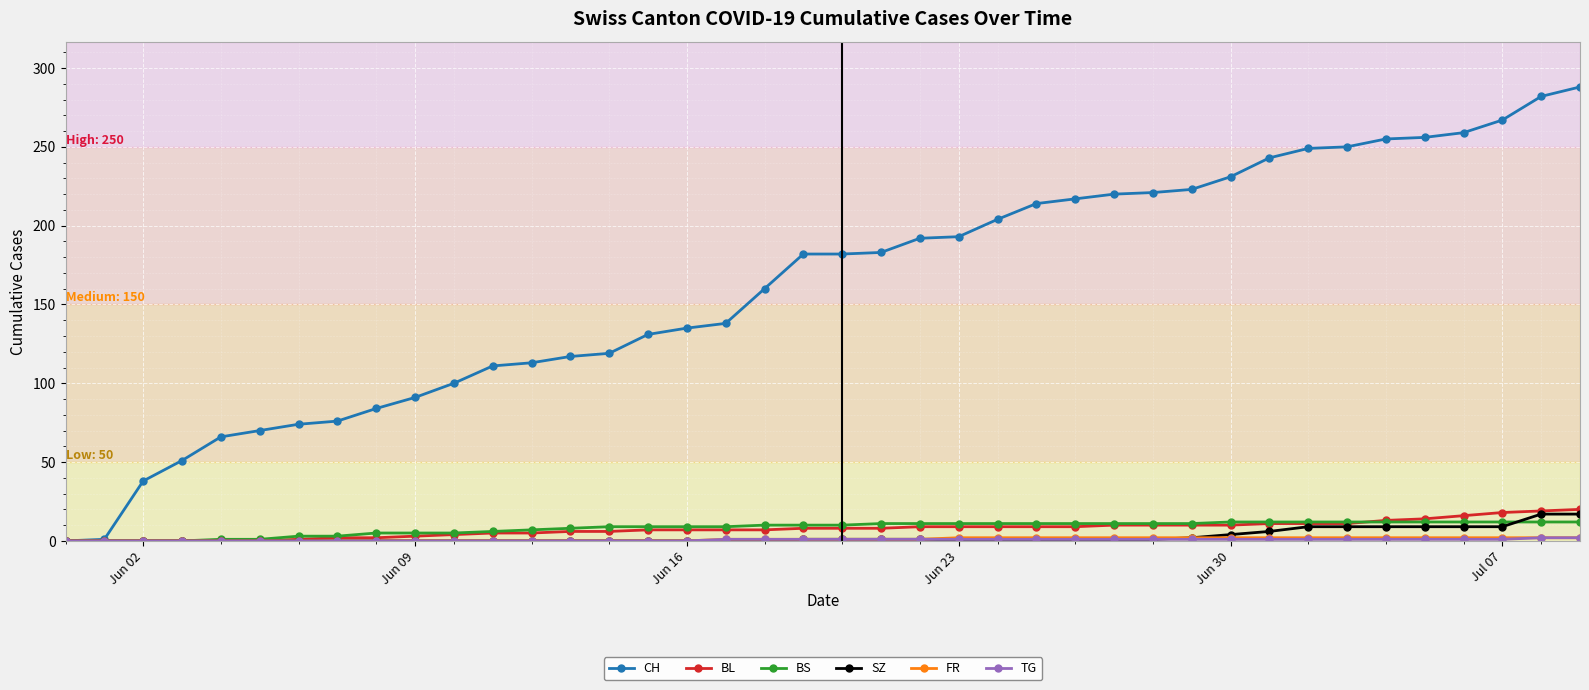

Which series has the largest total across all categories?

CH